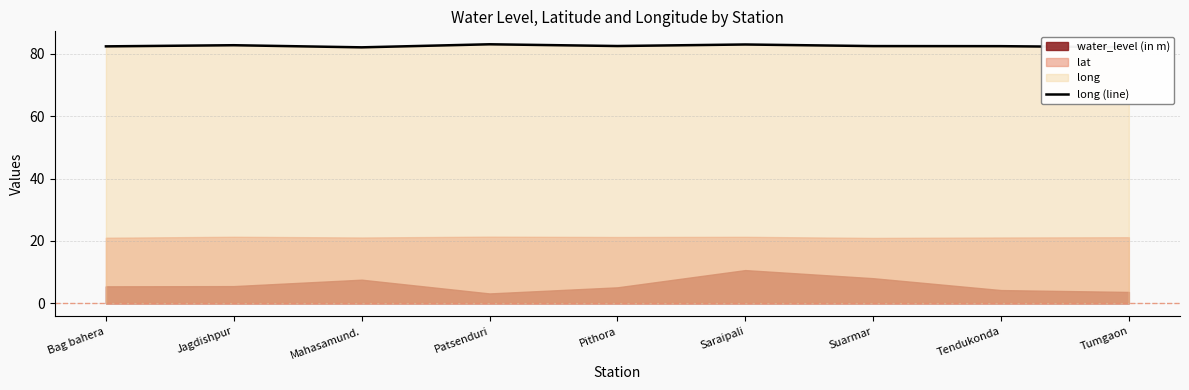

List the labels in order of value, largest first.

Patsenduri, Saraipali, Jagdishpur, Pithora, Suarmar, Tendukonda, Bag bahera, Tumgaon, Mahasamund.